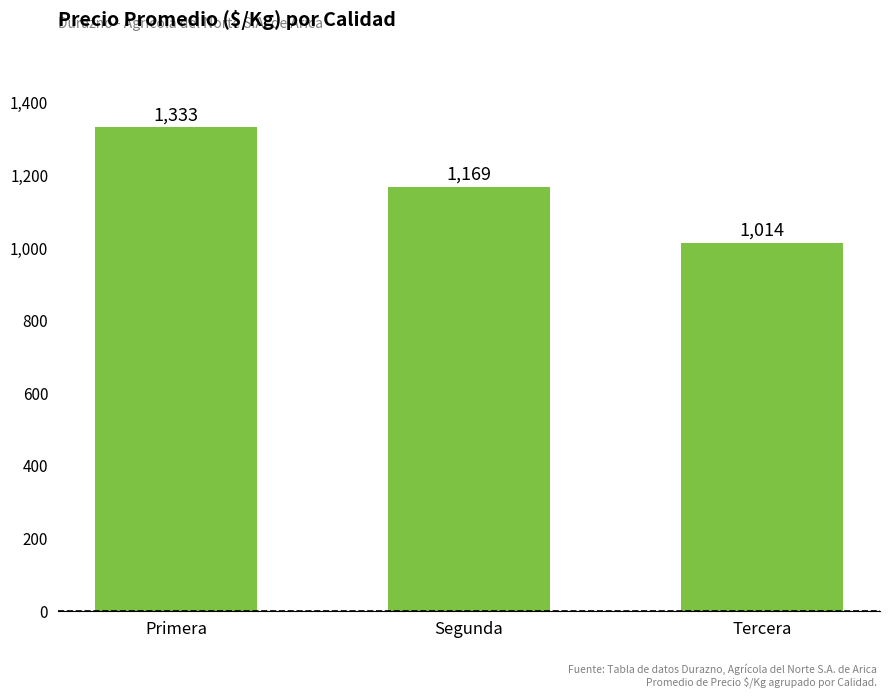

At which category does the chart reach its minimum across all series?

Tercera